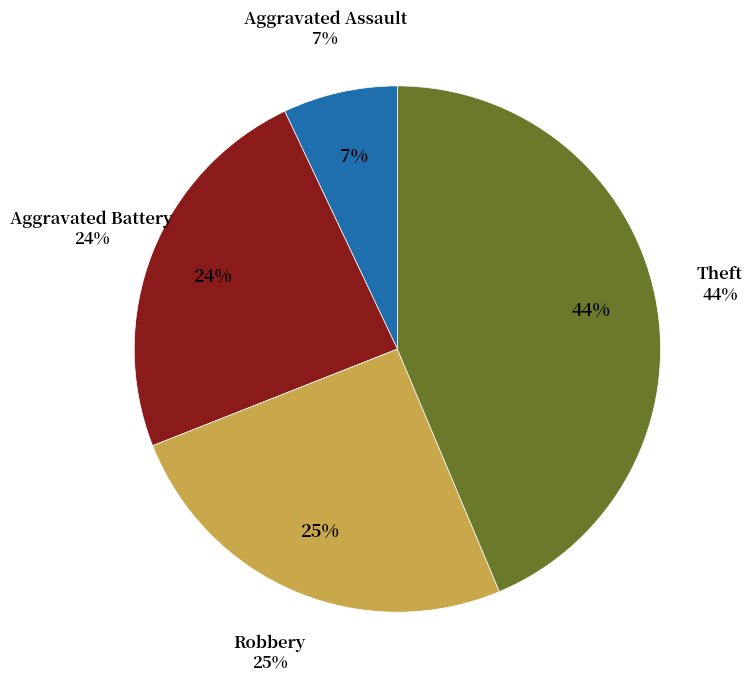

Rank the categories by value from lowest to highest.

Aggravated Assault, Aggravated Battery, Robbery, Theft